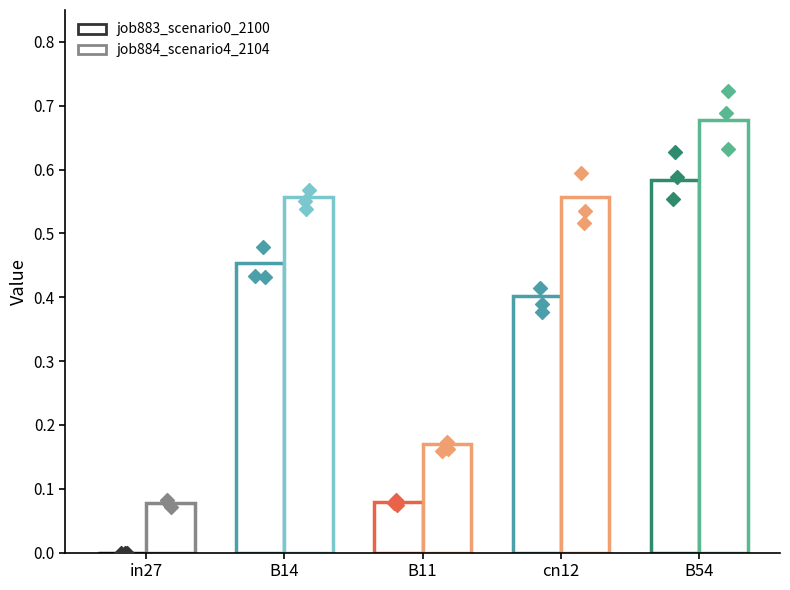

Which series reaches the minimum Y coordinate?

job883_scenario0_2100